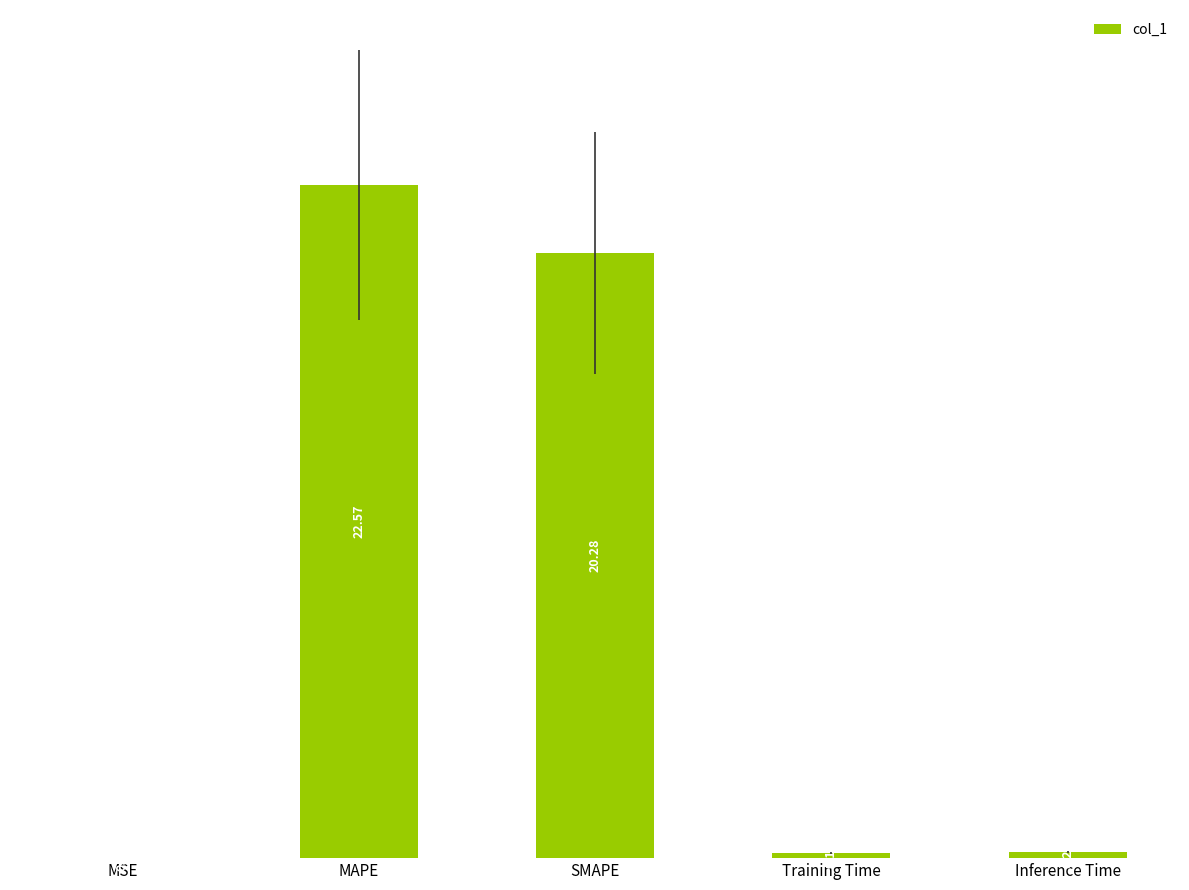

Between MSE and Training Time, which is larger?

Training Time